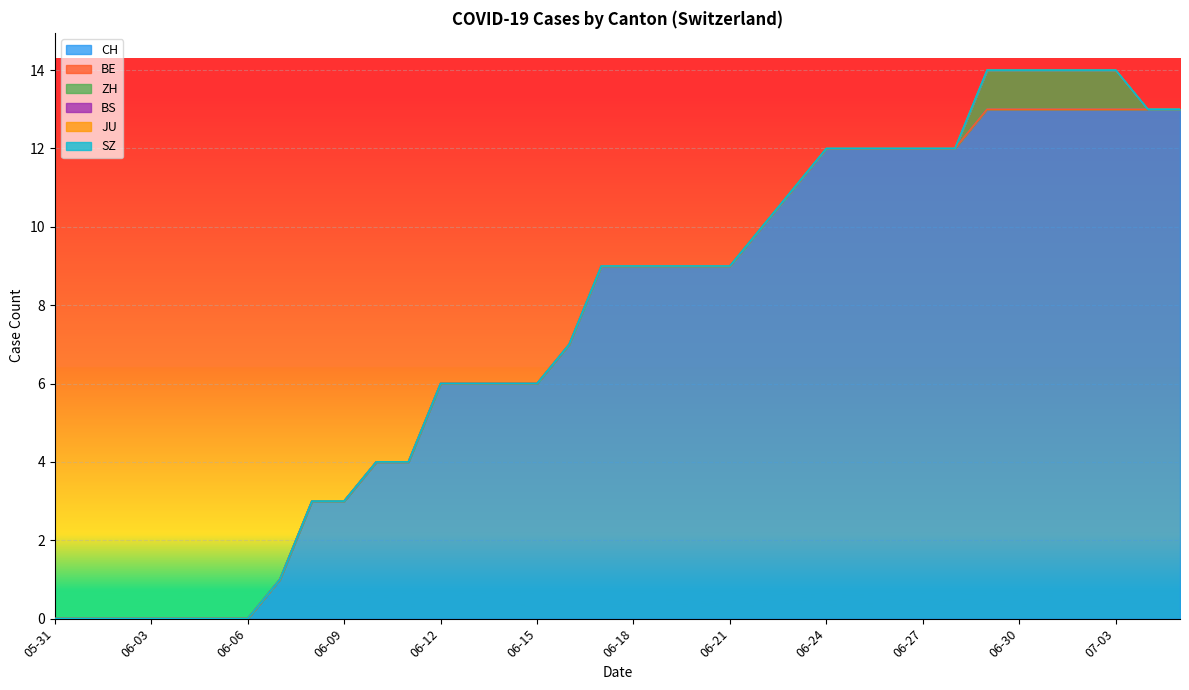

What is the label of the 9th point from the left?

2020-06-08